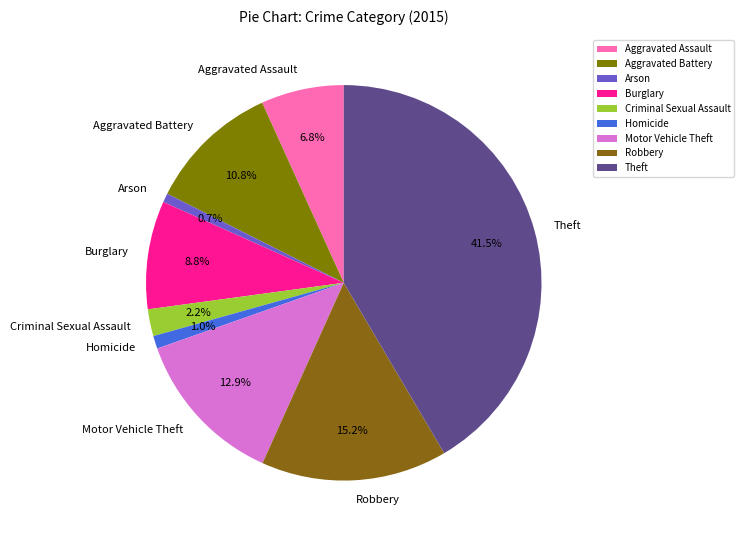

Is there any slice that represents more than half of the pie?

No